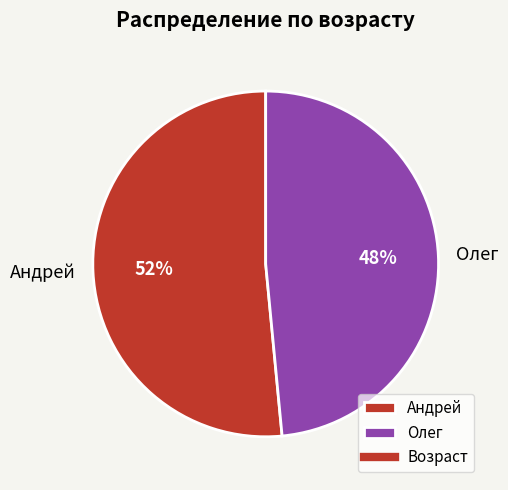

How many slices are in this pie chart?

2